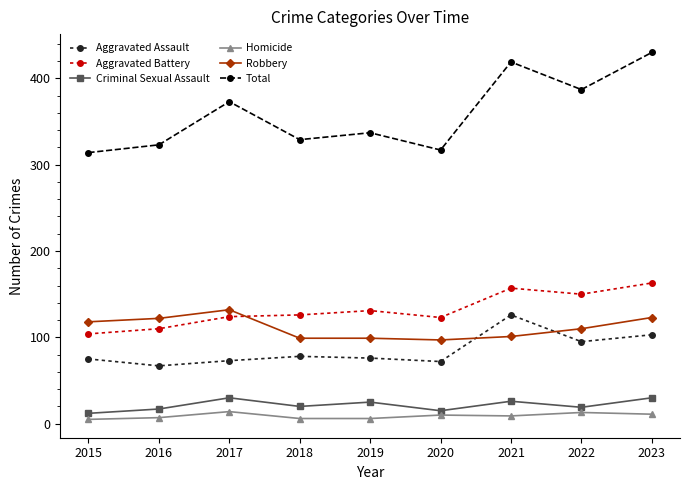

What is the difference between the Robbery values at 2019 and 2020?

2